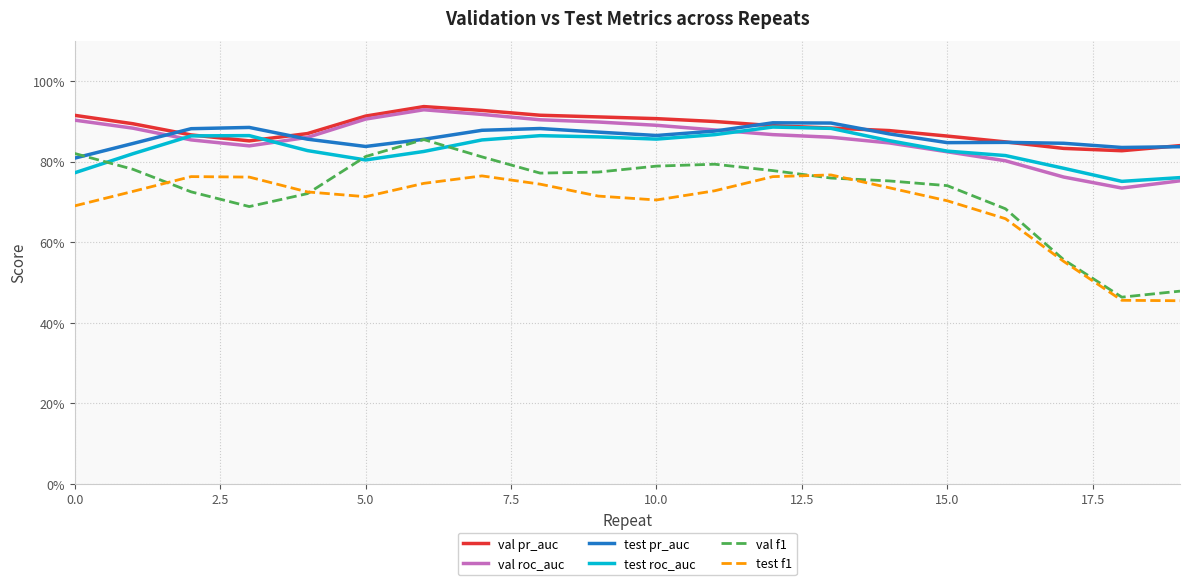

What are all the series names shown in the legend?

val pr_auc, val roc_auc, test pr_auc, test roc_auc, val f1, test f1